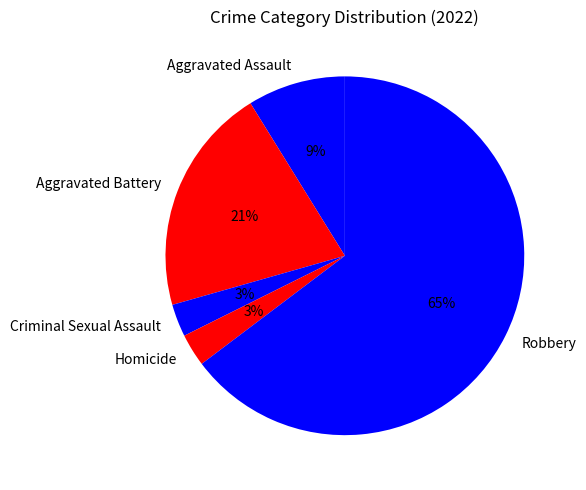

Count the number of slices in the pie.

5